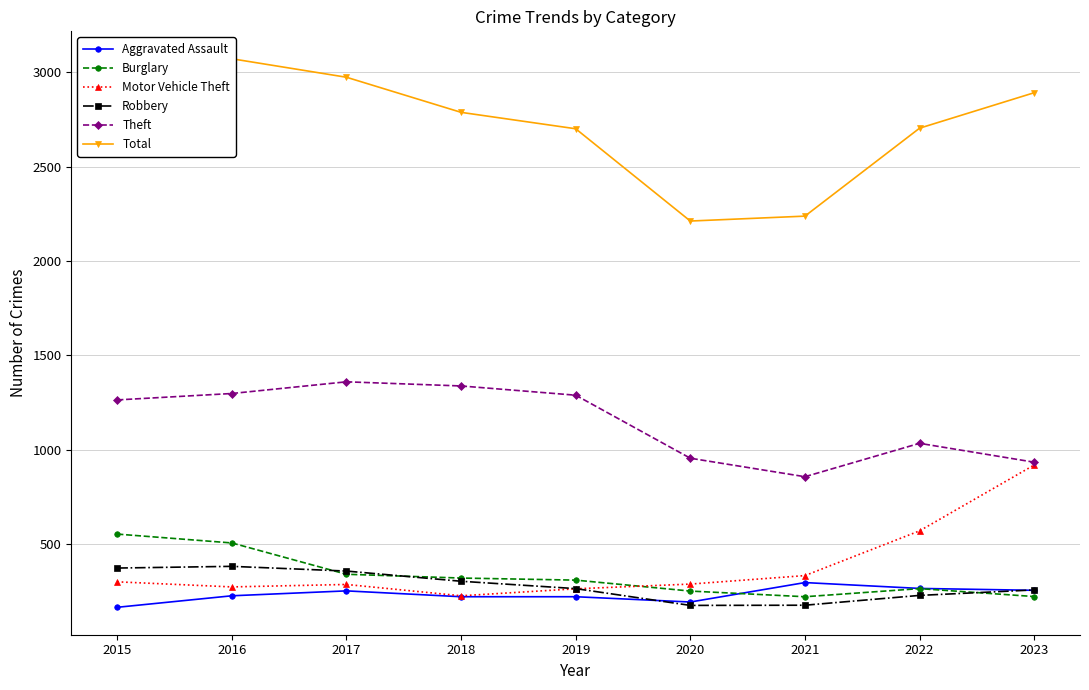

True or false: Burglary and Theft intersect in this chart.

False